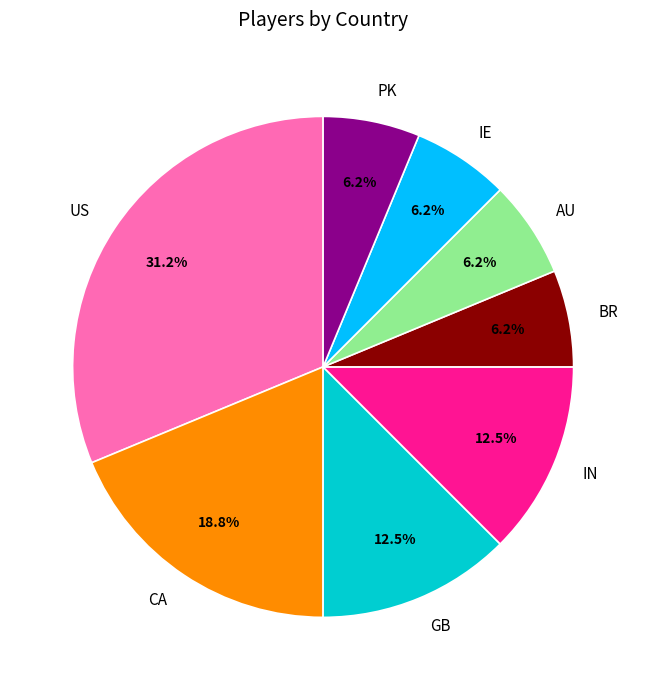

Is the sum of CA and GB greater than half?

No